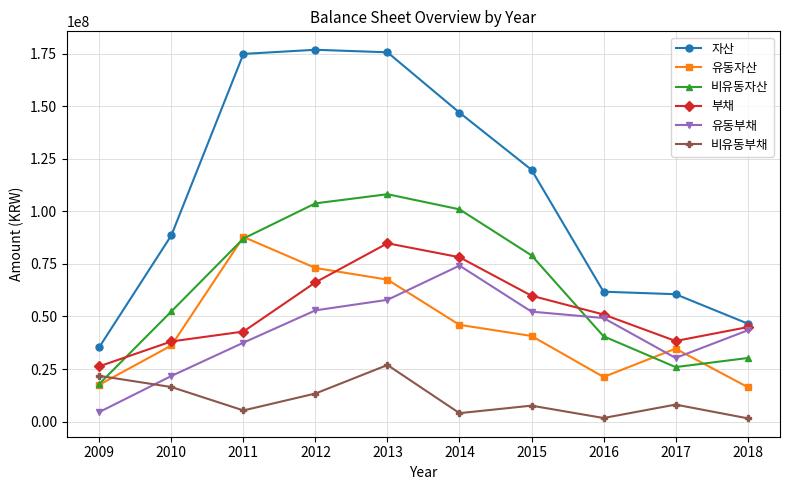

True or false: 비유동부채 has a value of 16425266 at 2010.

True